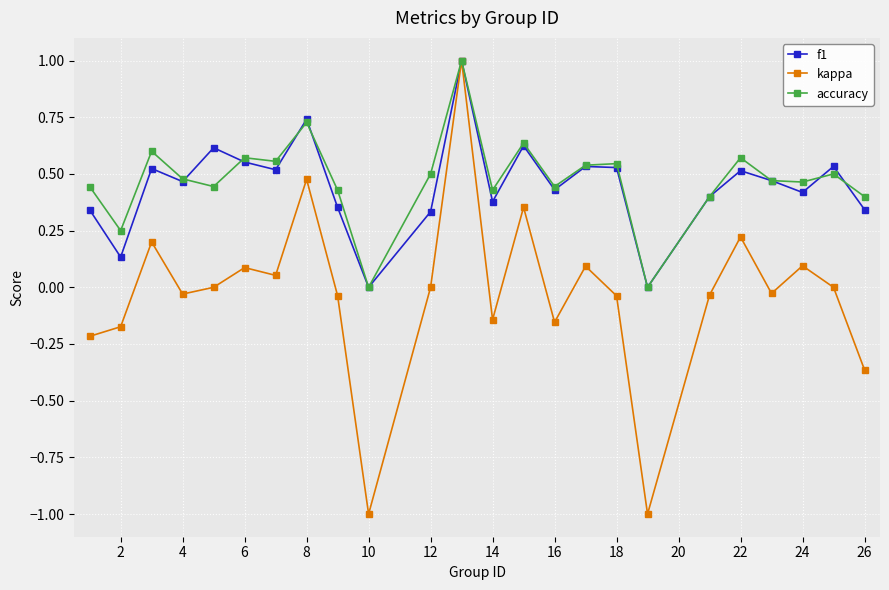

What is the maximum value shown in the chart?

1.0